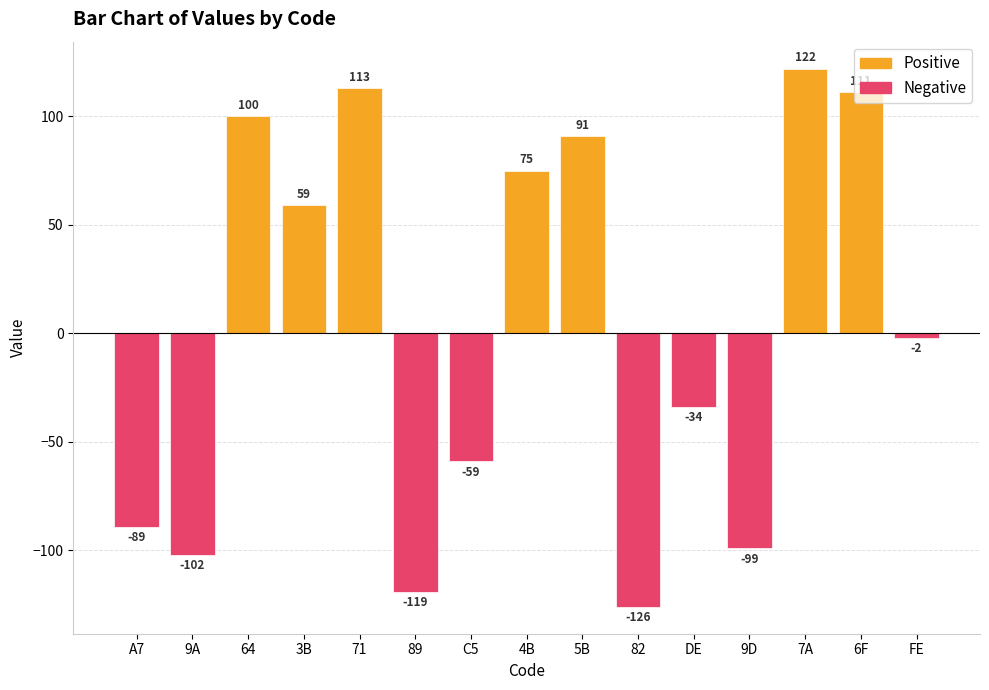

Count the number of categories in the chart.

15